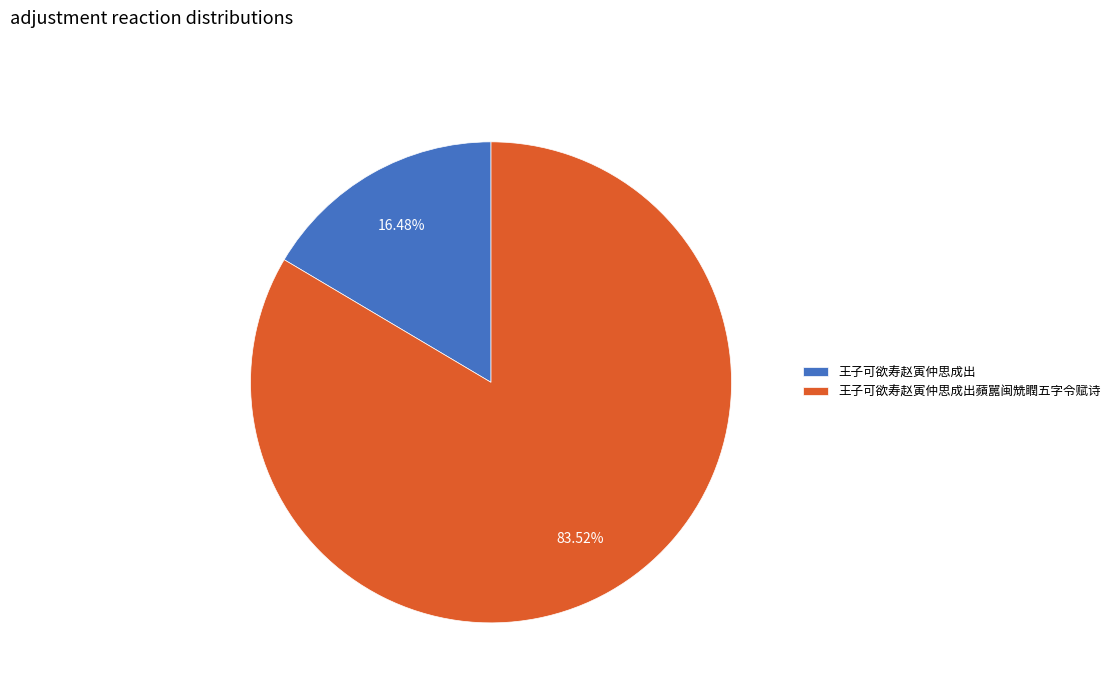

Count the number of slices in the pie.

2